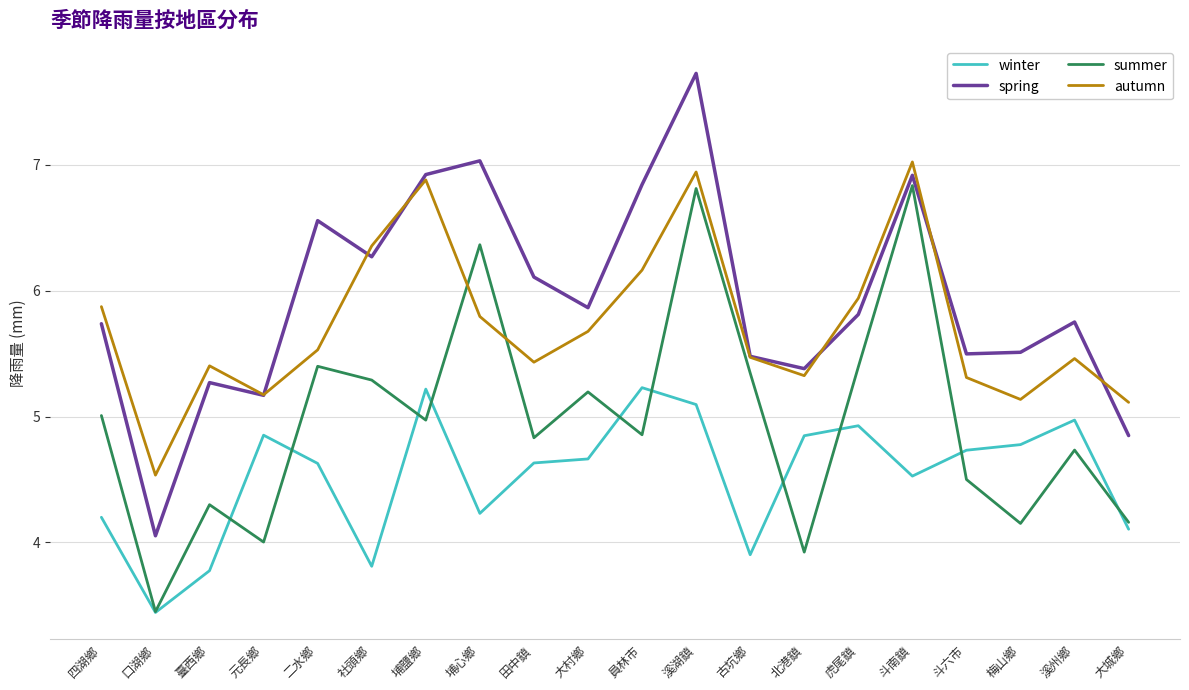

What is the difference between the maximum and minimum values in the summer series?

3.4